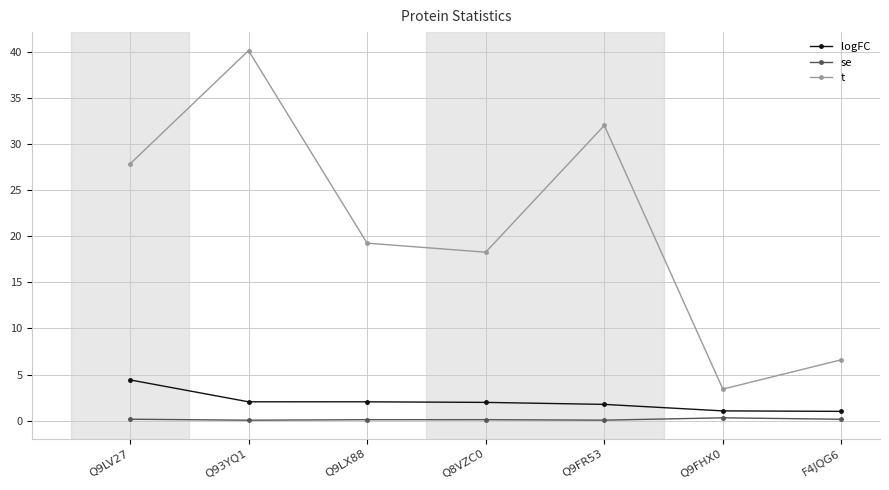

True or false: se and logFC intersect in this chart.

False